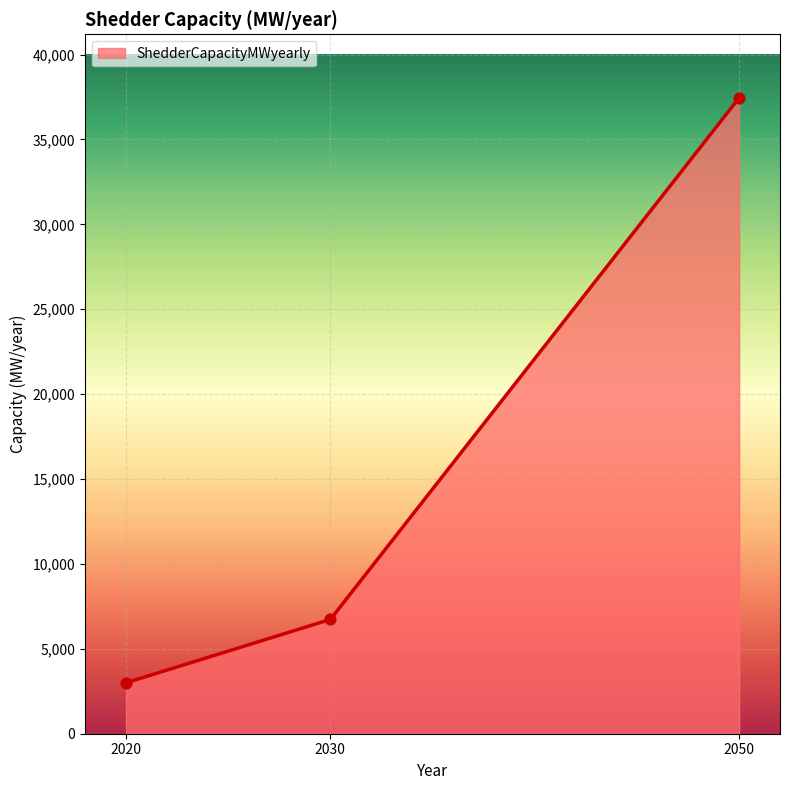

Approximately how many times larger is the value at 2050 compared to 2030?

5.6